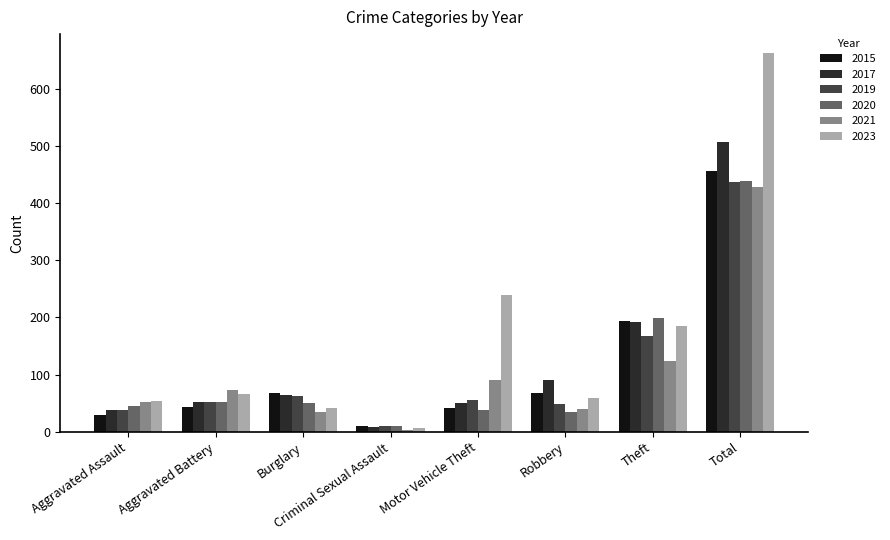

Is it true that 2020 equals 10 at Criminal Sexual Assault?

True